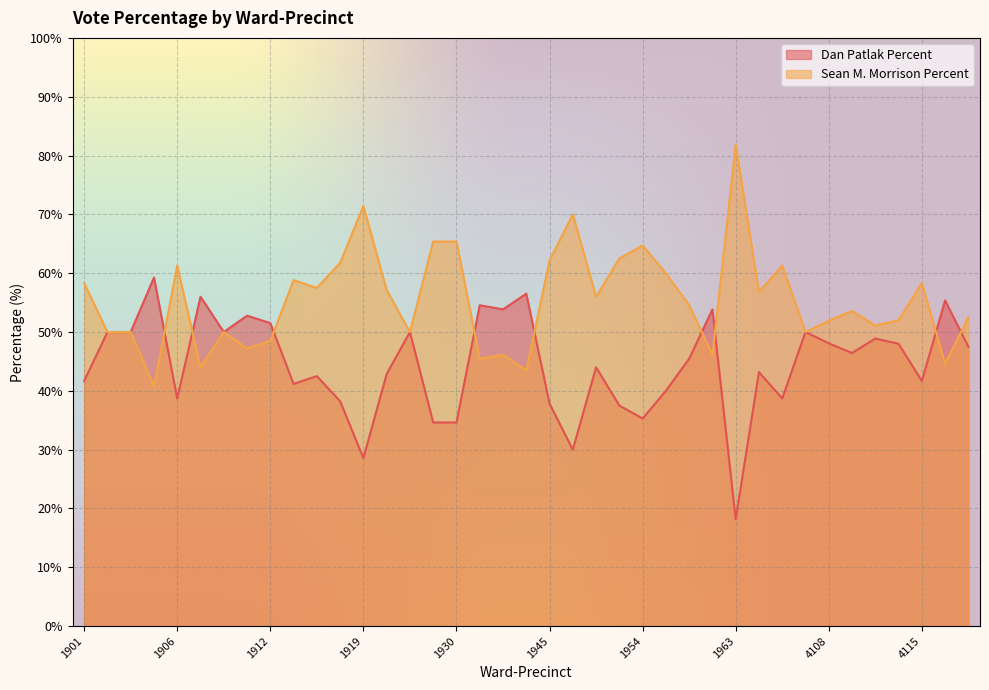

How many lines are shown in the chart?

2